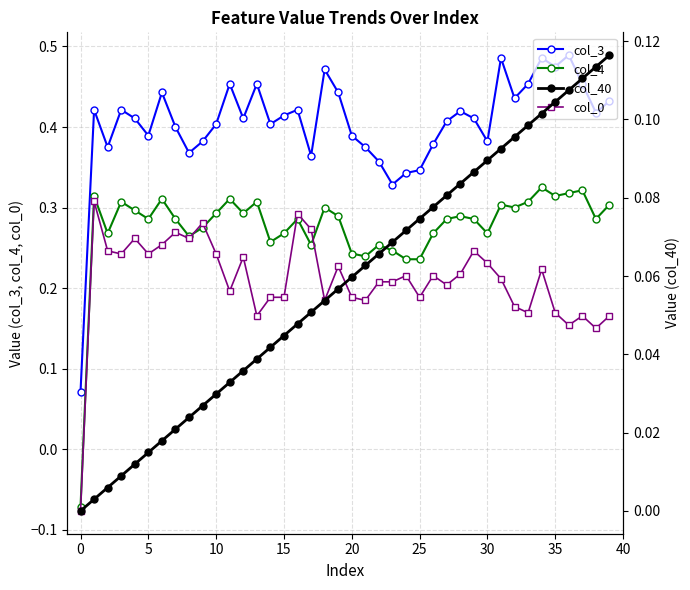

True or false: col_40 and col_3 cross at least once.

False